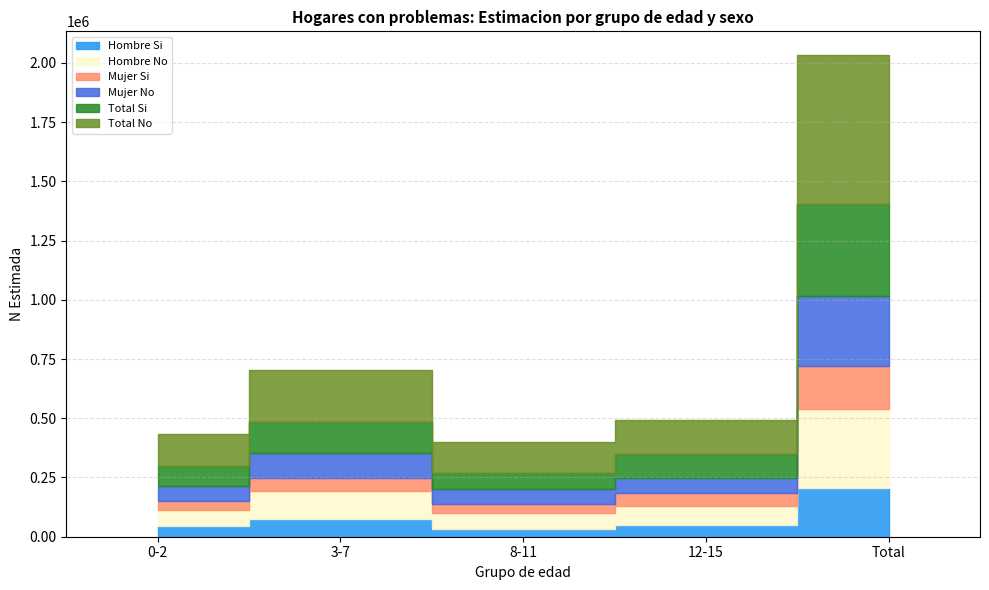

What is the difference between the Hombre Si values at 12-15 and 0-2?

6397